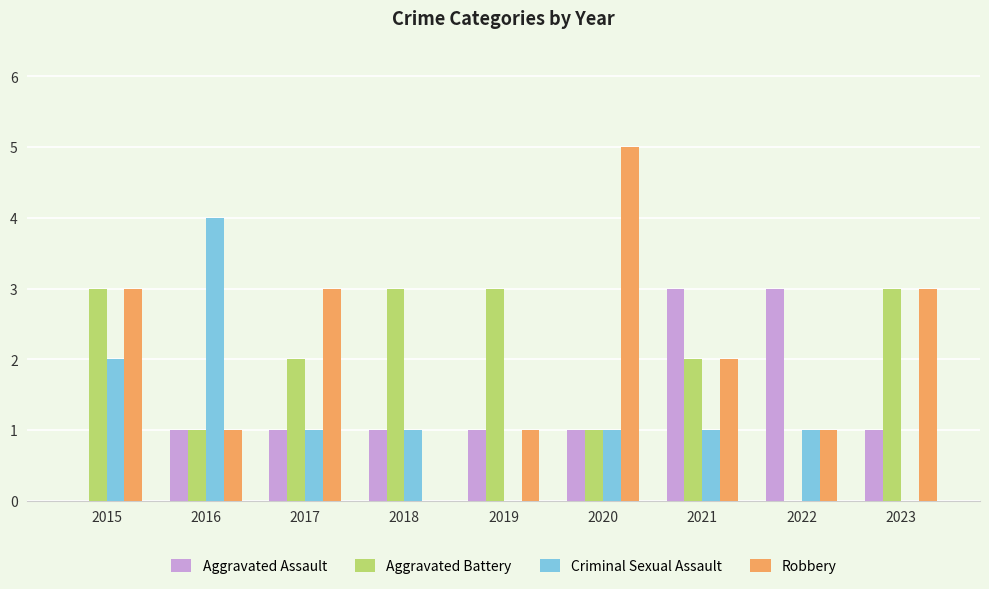

What is the sum of the Criminal Sexual Assault values at 2015 and 2023?

2